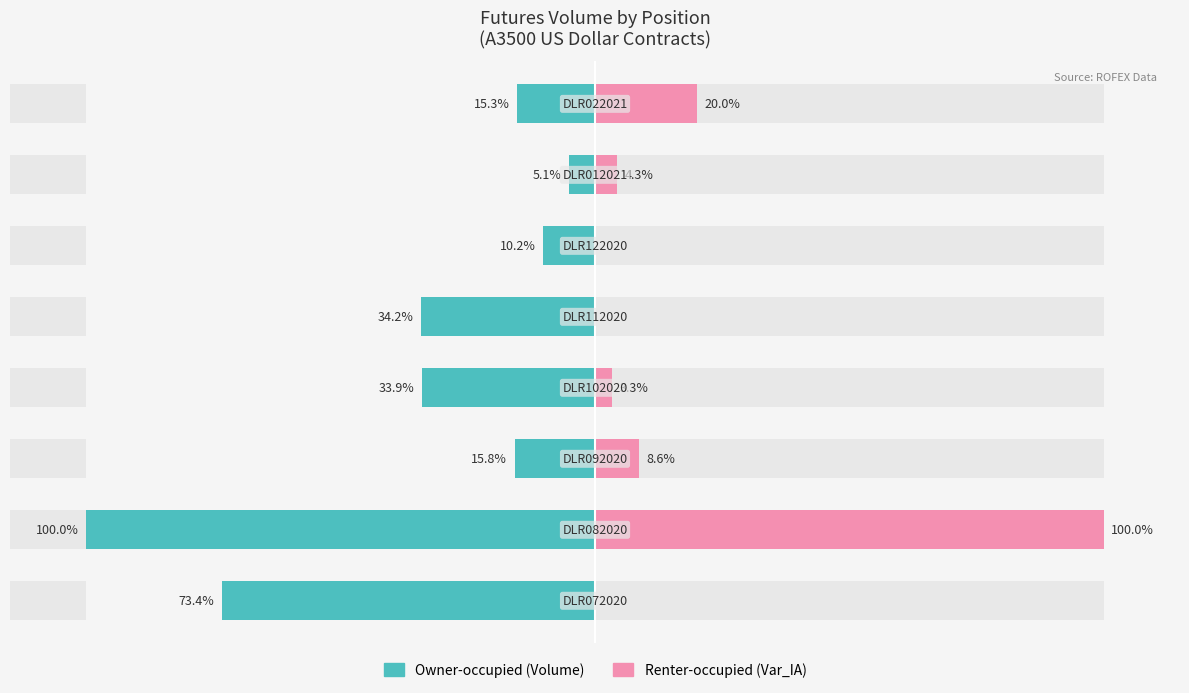

Rank the categories by Renter-occupied value from highest to lowest.

1, 7, 2, 6, 3, 0, 4, 5